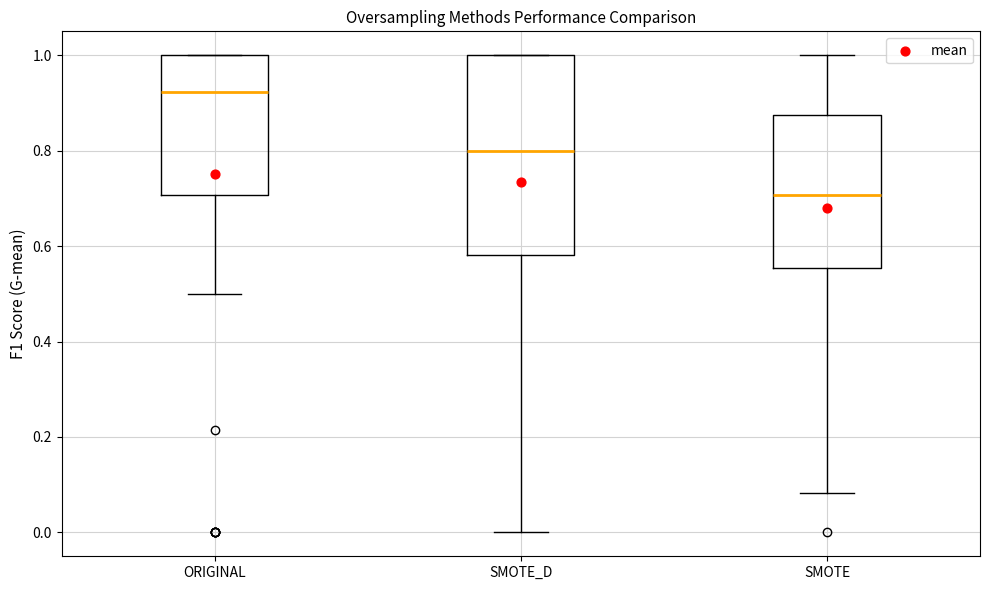

Where is the upper edge of the box for ORIGINAL on the y-axis? The values are not printed on the chart, so give them approximately, as read against the axis.

1.00